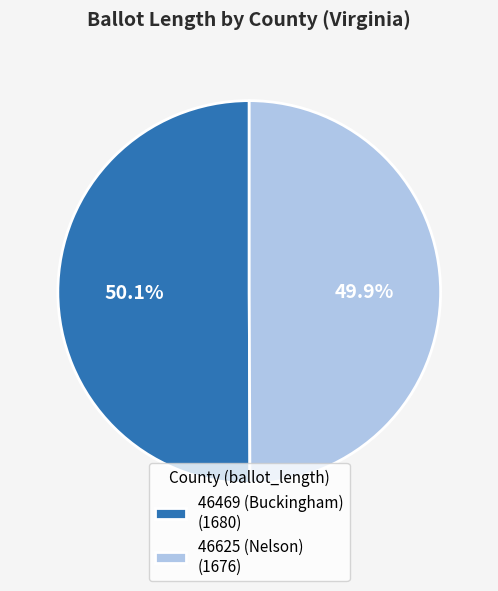

What portion of the pie excludes 46625 (Nelson) (1676)?

50.1%